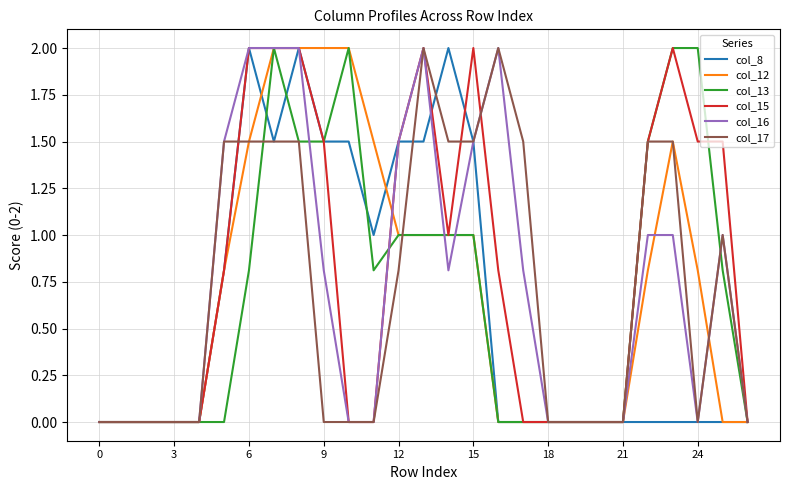

What is the maximum value shown in the chart?

2.0